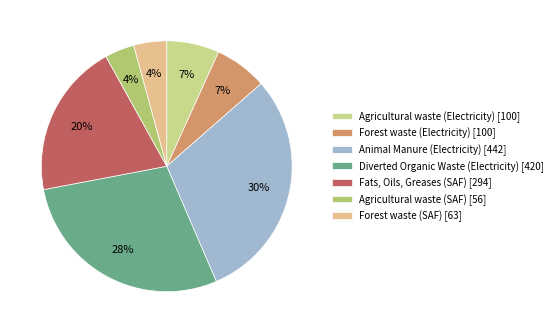

What percentage is the Agricultural waste (Electricity) slice, to the nearest percent?

7%